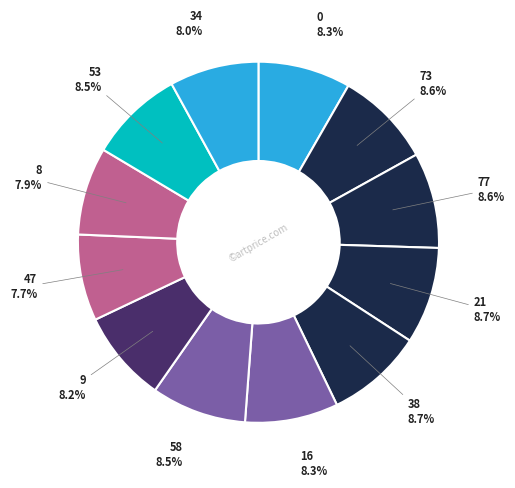

To the nearest percent, what portion does 8 represent?

8%